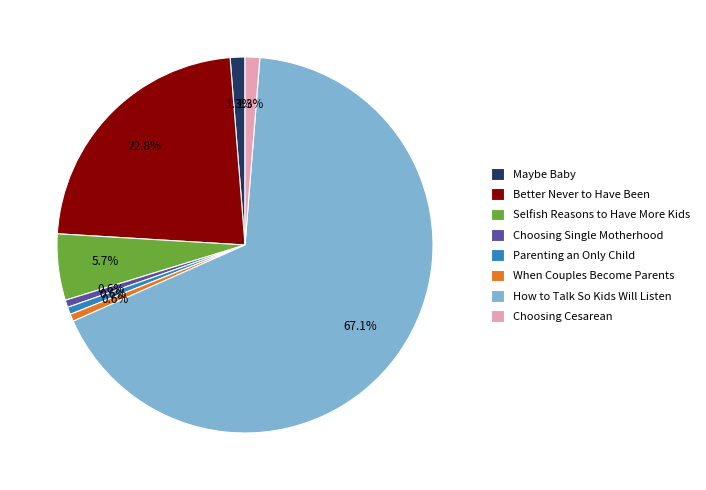

Count the number of slices in the pie.

8